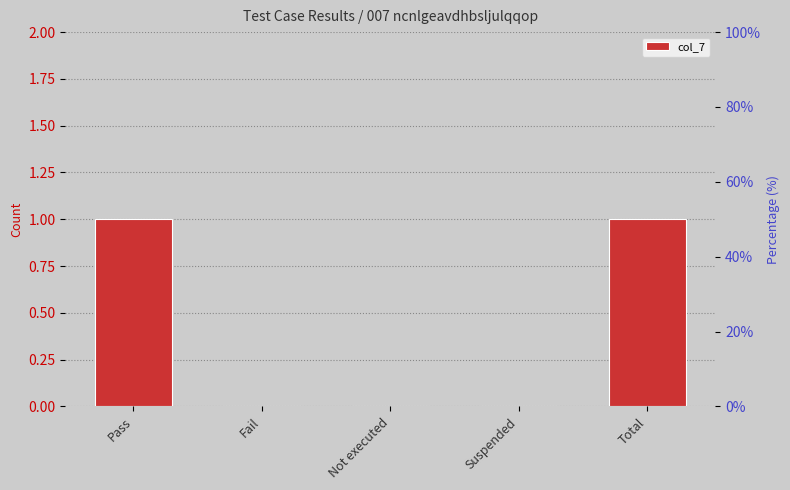

Rank the categories by value from highest to lowest.

Pass, Total, Fail, Not executed, Suspended